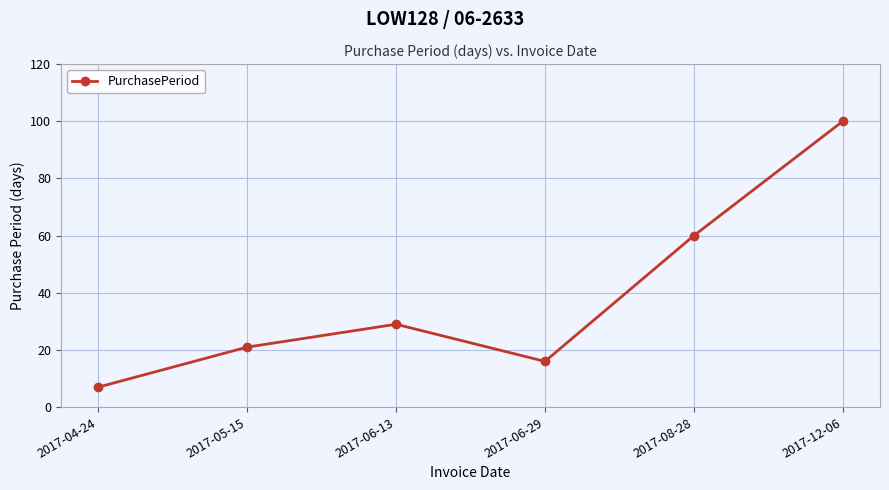

Rank the categories by value from highest to lowest.

2017-12-06, 2017-08-28, 2017-06-13, 2017-05-15, 2017-06-29, 2017-04-24